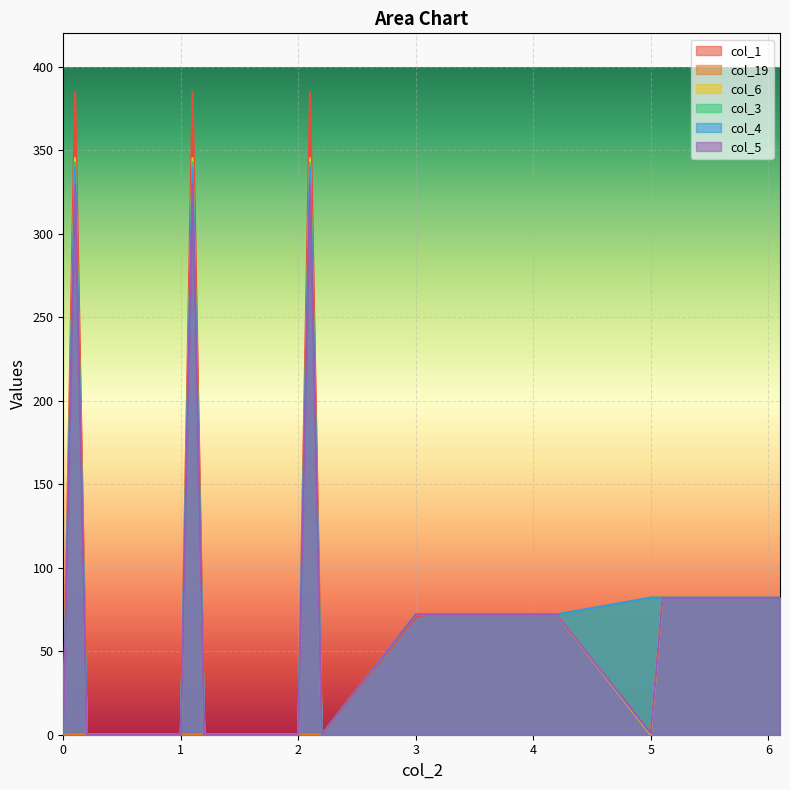

The col_1 series shows 39.9 at 5. True or false?

False